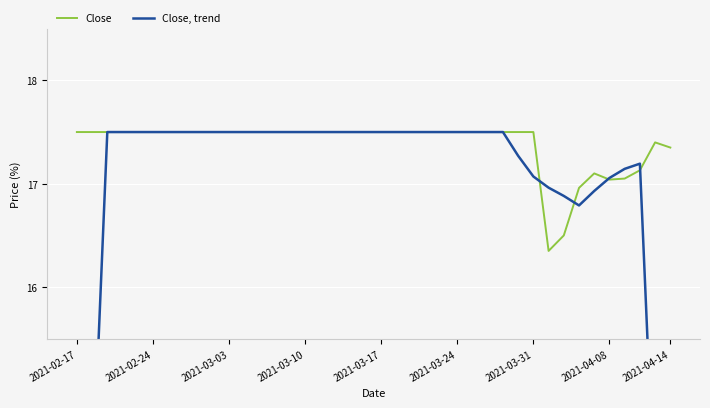

Reading left to right, what are all the values shown in this chart?

Close: 17.5	17.5	17.5	17.5	17.5	17.5	17.5	17.5	17.5	17.5	17.5	17.5	17.5	17.5	17.5	17.5	17.5	17.5	17.5	17.5	17.5	17.5	17.5	17.5	17.5	17.5	17.5	17.5	17.5	17.5	17.5	16.4	16.5	17.0	17.1	17.0	17.0	17.1	17.4	17.4
Close, trend: 10.5	14.0	17.5	17.5	17.5	17.5	17.5	17.5	17.5	17.5	17.5	17.5	17.5	17.5	17.5	17.5	17.5	17.5	17.5	17.5	17.5	17.5	17.5	17.5	17.5	17.5	17.5	17.5	17.5	17.3	17.1	17.0	16.9	16.8	16.9	17.1	17.1	17.2	13.8	10.4